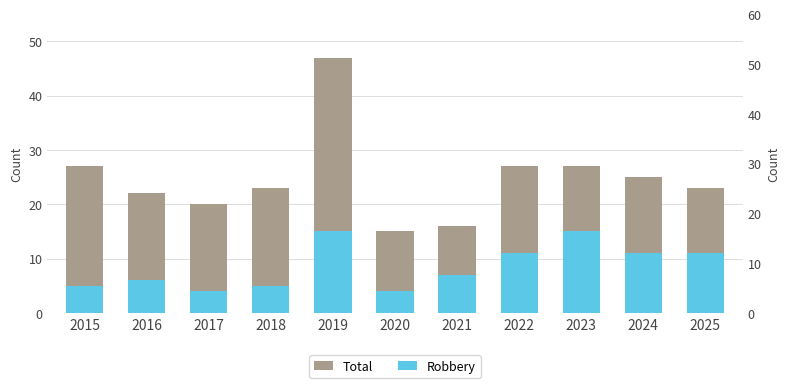

Where is Total nearest to the value 31?

2015